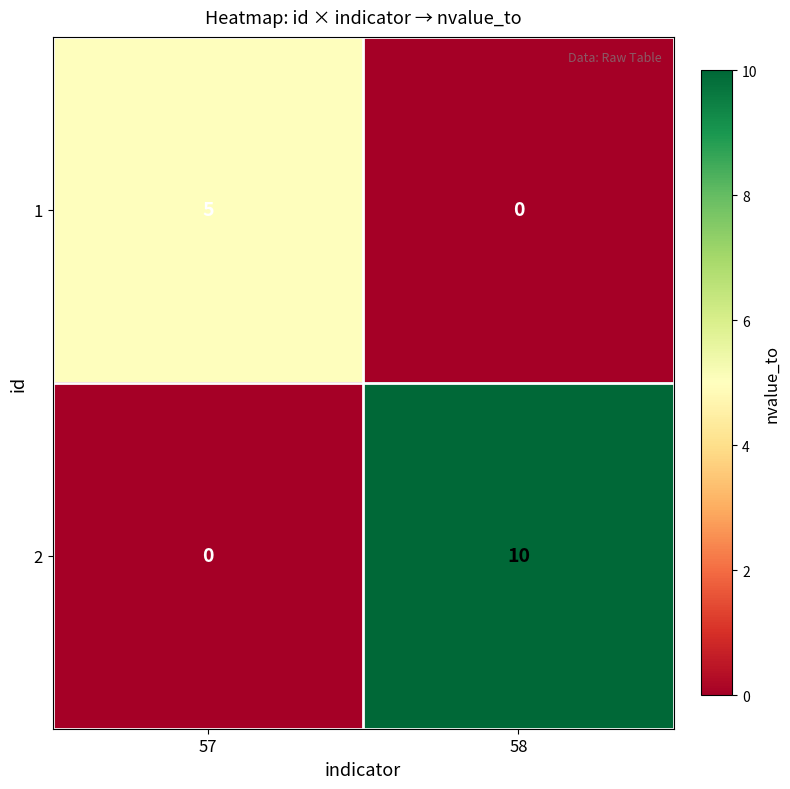

List the series in order of their peak value, lowest first.

1, 2